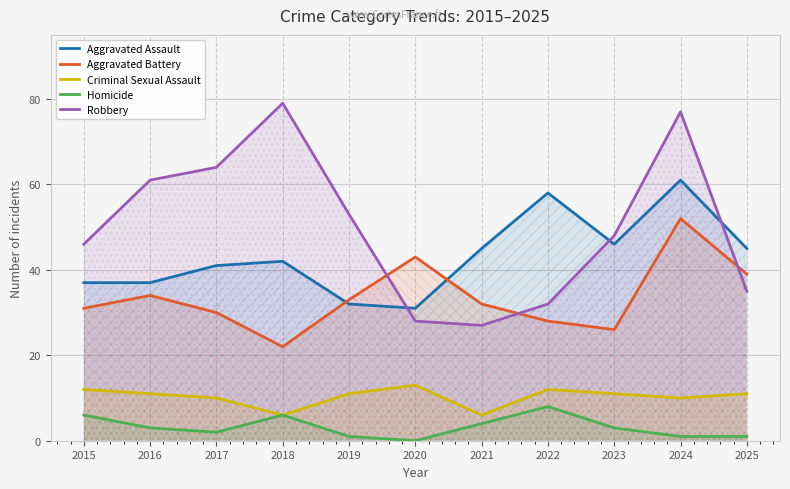

At which label is Robbery closest to 53?

2019